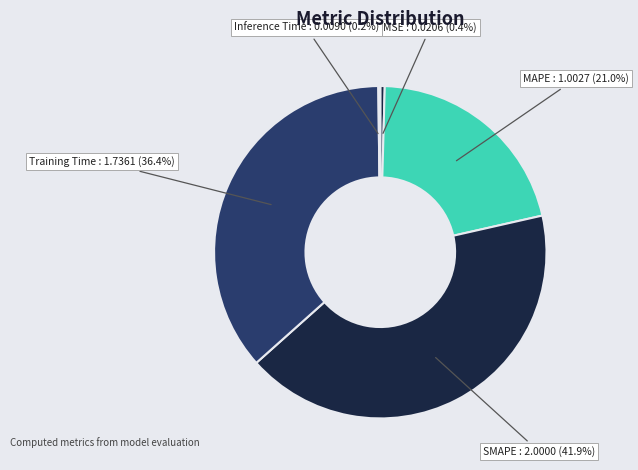

Combined, do Training Time and MAPE account for over 50%?

Yes